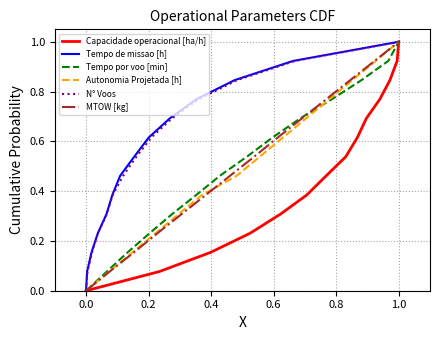

Which series has the largest range (max minus min)?

Capacidade operacional [ha/h]